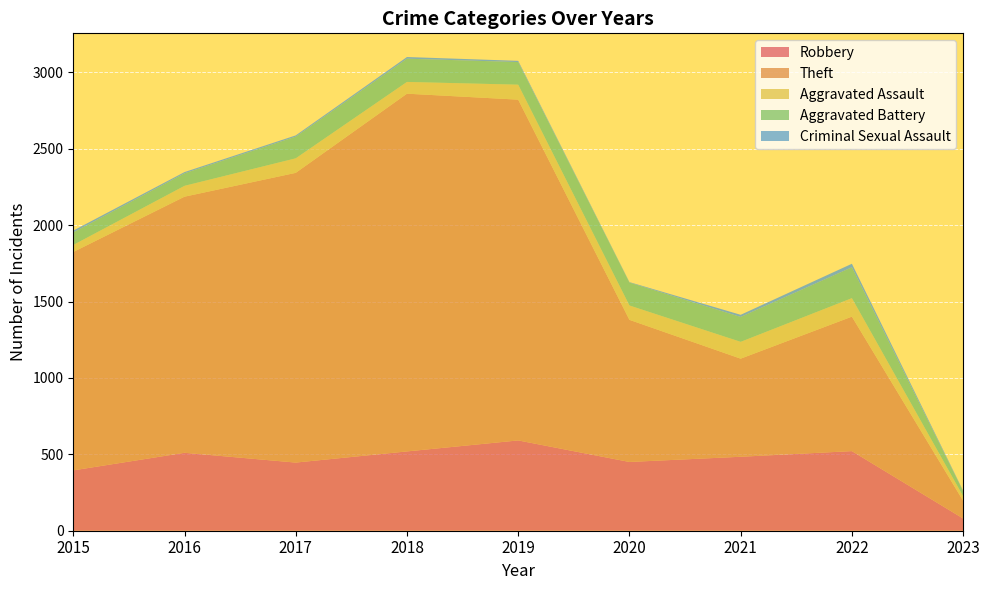

Reading right to left, transcribe all the data shown in this chart.

Robbery: 2023=80	2022=521	2021=484	2020=450	2019=591	2018=519	2017=446	2016=510	2015=395
Theft: 2023=116	2022=880	2021=642	2020=930	2019=2230	2018=2341	2017=1896	2016=1676	2015=1429
Aggravated Assault: 2023=30	2022=121	2021=110	2020=94	2019=98	2018=77	2017=95	2016=71	2015=46
Aggravated Battery: 2023=32	2022=202	2021=163	2020=150	2019=148	2018=152	2017=142	2016=82	2015=82
Criminal Sexual Assault: 2023=4	2022=23	2021=14	2020=3	2019=8	2018=11	2017=8	2016=8	2015=12